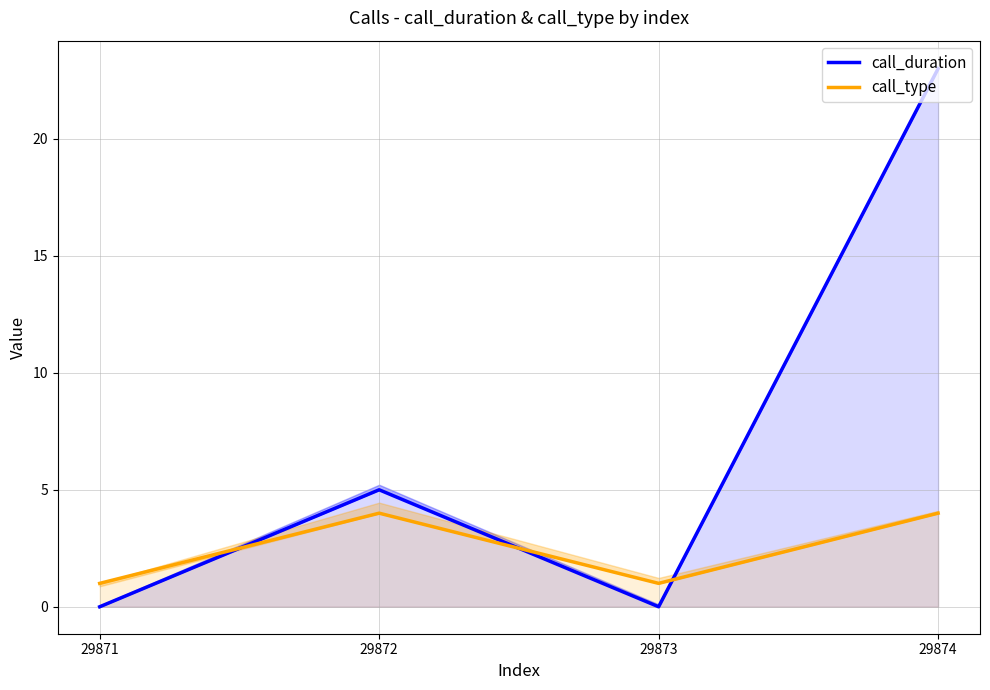

How many values in the call_type series are below 4?

2